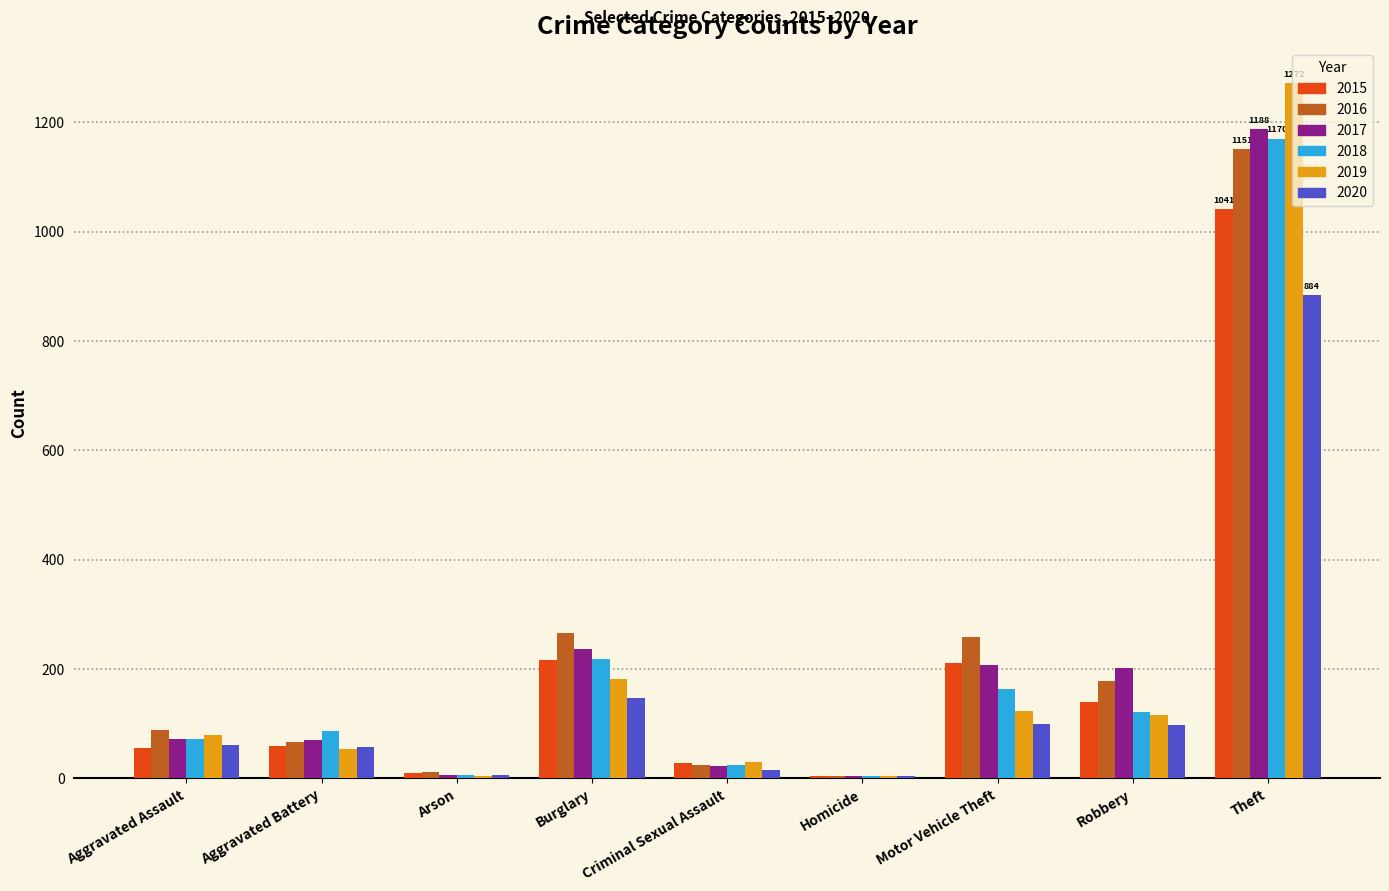

Is the value of 2015 at Aggravated Battery greater than the value of 2019 at Burglary?

No